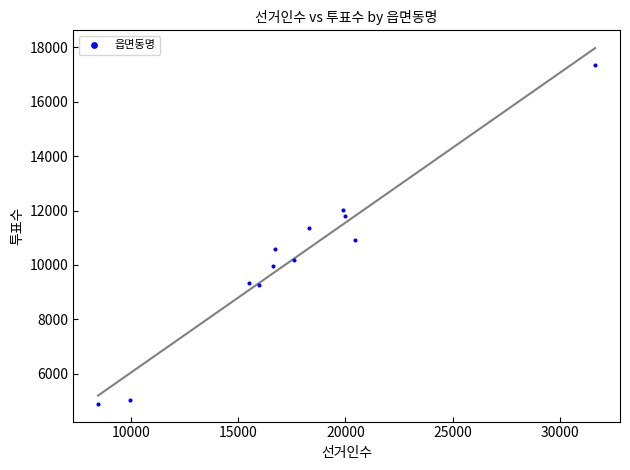

What is the average Y value?

10229